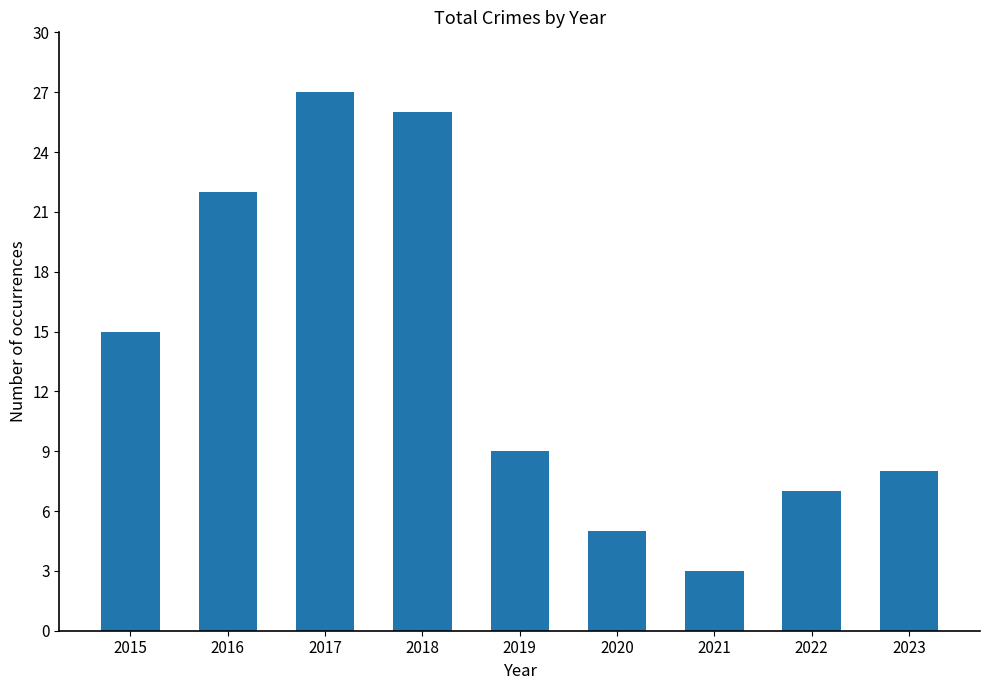

Rank the categories by value from lowest to highest.

2021, 2020, 2022, 2023, 2019, 2015, 2016, 2018, 2017